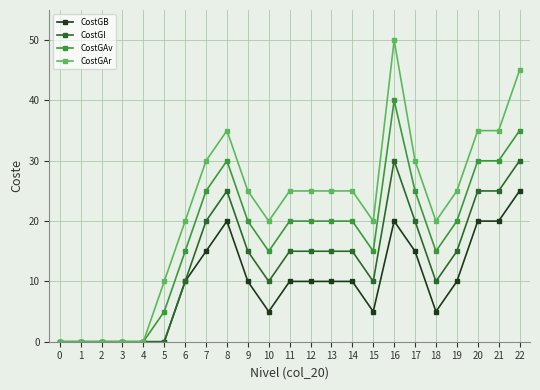

Which series has the widest spread of values?

CostGAr